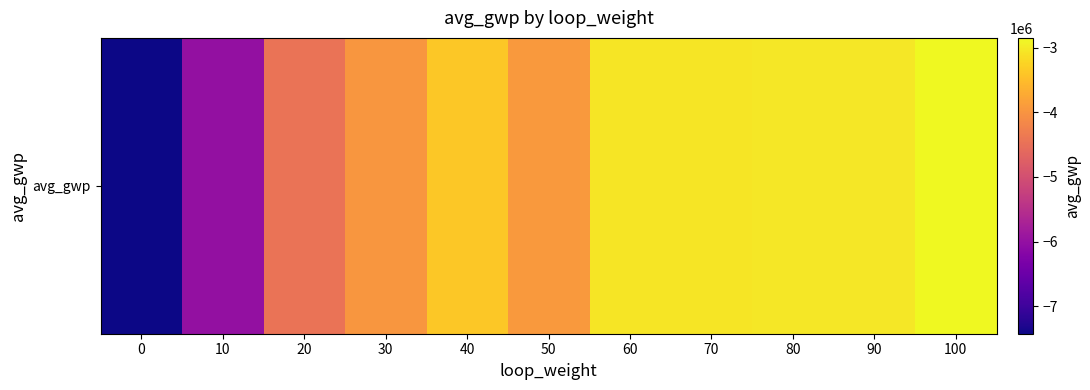

At which label is the value closest to -5138273?

20